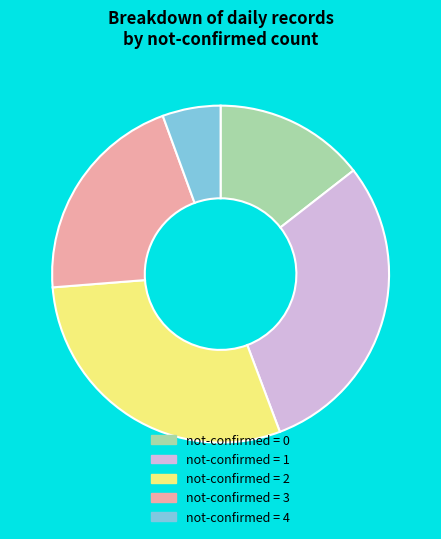

Does any single category account for the majority?

No